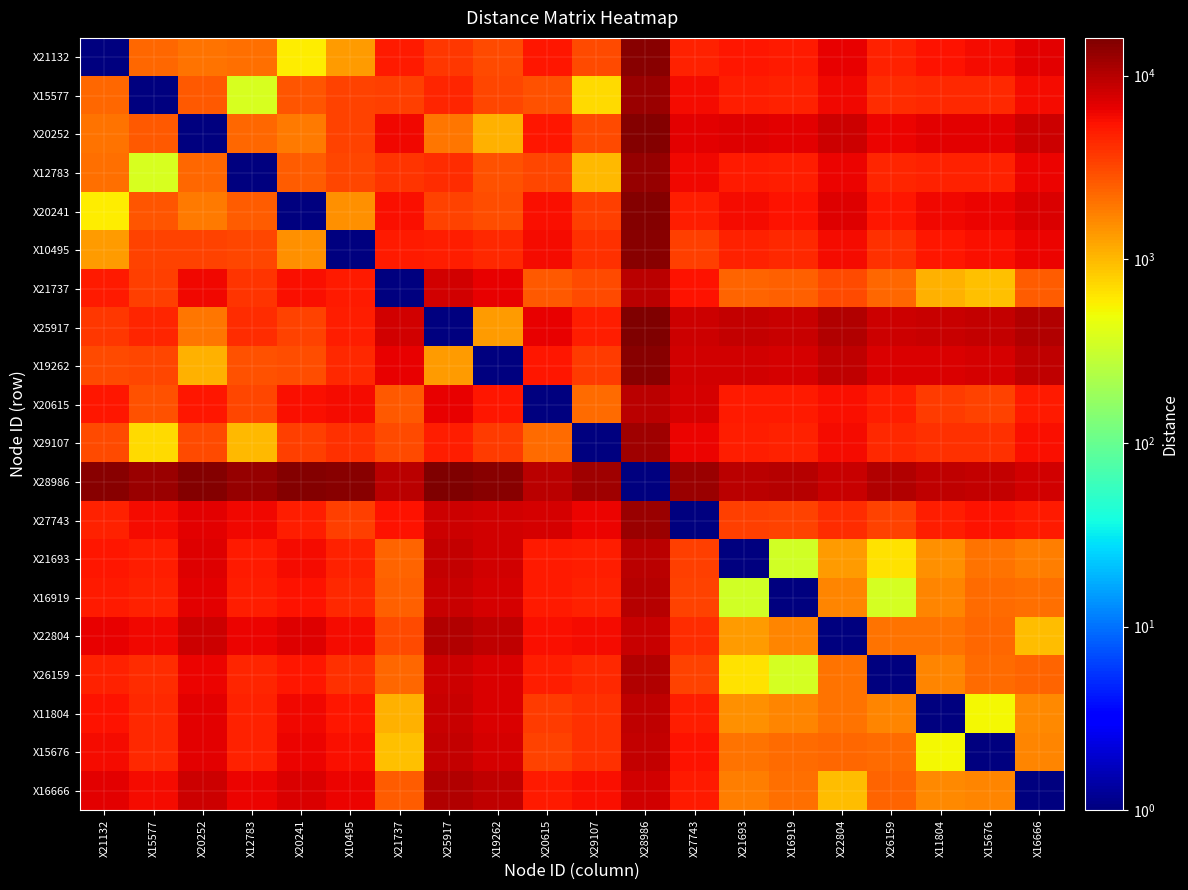

Reading left to right, extract all data points from this chart.

X21132: X21132=1.0	X15577=2333.8	X20252=2035.3	X12783=2143.2	X20241=591.8	X10495=1357.1	X21737=5049.2	X25917=3737.4	X19262=3110.7	X20615=5240.2	X29107=3055.6	X28986=14548.3	X27743=4787.6	X21693=5317.4	X16919=5006.6	X22804=6674.9	X26159=4660.7	X11804=5498.0	X15676=5799.7	X16666=6907.5
X15577: X21132=2333.8	X15577=1.0	X20252=2620.3	X12783=372.1	X20241=2820.3	X10495=3292.0	X21737=3462.9	X25917=4492.4	X19262=3240.0	X20615=2923.3	X29107=722.0	X28986=12558.7	X27743=6008.0	X21693=4831.1	X16919=4629.5	X22804=6049.6	X26159=4272.8	X11804=4284.0	X15676=4379.9	X16666=5887.0
X20252: X21132=2035.3	X15577=2620.3	X20252=1.0	X12783=2250.6	X20241=1883.1	X10495=3346.2	X21737=6062.2	X25917=1943.7	X19262=1077.0	X20615=5186.6	X29107=3150.7	X28986=14963.5	X27743=6810.5	X21693=7013.5	X16919=6739.2	X22804=8342.8	X26159=6376.0	X11804=6798.2	X15676=6957.5	X16666=8362.5
X12783: X21132=2143.2	X15577=372.1	X20252=2250.6	X12783=1.0	X20241=2583.1	X10495=3220.0	X21737=3834.5	X25917=4120.8	X19262=2876.7	X20615=3190.7	X29107=988.8	X28986=12889.7	X27743=6120.0	X21693=5145.7	X16919=4931.5	X22804=6385.4	X26159=4571.1	X11804=4646.4	X15676=4749.9	X16666=6246.5
X20241: X21132=591.8	X15577=2820.3	X20252=1883.1	X12783=2583.1	X20241=1.0	X10495=1513.9	X21737=5640.9	X25917=3357.8	X19262=2941.3	X20615=5743.2	X29107=3539.0	X28986=15139.2	X27743=4973.3	X21693=5837.4	X16919=5518.7	X22804=7192.6	X26159=5181.0	X11804=6078.8	X15676=6387.9	X16666=7465.4
X10495: X21132=1357.1	X15577=3292.0	X20252=3346.2	X12783=3220.0	X20241=1513.9	X10495=1.0	X21737=5108.4	X25917=4854.6	X19262=4420.9	X20615=5993.2	X29107=3968.7	X28986=14408.3	X27743=3468.7	X21693=4676.8	X16919=4340.1	X22804=5994.0	X26159=4042.4	X11804=5264.3	X15676=5670.2	X16666=6433.3
X21737: X21132=5049.2	X15577=3462.9	X20252=6062.2	X12783=3834.5	X20241=5640.9	X10495=5108.4	X21737=1.0	X25917=7955.3	X19262=6681.3	X20615=2624.5	X29107=3119.9	X28986=9503.2	X27743=5567.3	X21693=2414.8	X16919=2477.7	X22804=3079.5	X26159=2323.8	X11804=1056.3	X15676=939.5	X16666=2579.0
X25917: X21132=3737.4	X15577=4492.4	X20252=1943.7	X12783=4120.8	X20241=3357.8	X10495=4854.6	X21737=7955.3	X25917=1.0	X19262=1369.0	X20615=6702.9	X29107=4919.7	X28986=16075.4	X27743=8244.9	X21693=8935.1	X16919=8650.4	X22804=10274.6	X26159=8290.1	X11804=8731.8	X15676=8868.0	X16666=10304.3
X19262: X21132=3110.7	X15577=3240.0	X20252=1077.0	X12783=2876.7	X20241=2941.3	X10495=4420.9	X21737=6681.3	X25917=1369.0	X19262=1.0	X20615=5335.1	X29107=3594.6	X28986=14865.4	X27743=7886.9	X21693=7917.1	X16919=7663.9	X22804=9212.3	X26159=7298.5	X11804=7523.1	X15676=7610.0	X16666=9122.6
X20615: X21132=5240.2	X15577=2923.3	X20252=5186.6	X12783=3190.7	X20241=5743.2	X10495=5993.2	X21737=2624.5	X25917=6702.9	X19262=5335.1	X20615=1.0	X29107=2209.0	X28986=9784.9	X27743=7747.3	X21693=5011.8	X16919=5022.8	X22804=5657.8	X26159=4796.5	X11804=3659.2	X15676=3367.8	X16666=4992.9
X29107: X21132=3055.6	X15577=722.0	X20252=3150.7	X12783=988.8	X20241=3539.0	X10495=3968.7	X21737=3119.9	X25917=4919.7	X19262=3594.6	X20615=2209.0	X29107=1.0	X28986=11911.3	X27743=6462.9	X21693=4834.7	X16919=4681.5	X22804=5949.2	X26159=4344.0	X11804=4051.5	X15676=4058.8	X16666=5655.6
X28986: X21132=14548.3	X15577=12558.7	X20252=14963.5	X12783=12889.7	X20241=15139.2	X10495=14408.3	X21737=9503.2	X25917=16075.4	X19262=14865.4	X20615=9784.9	X29107=11911.3	X28986=1.0	X27743=12392.9	X21693=9797.8	X16919=10138.2	X22804=8563.3	X26159=10402.5	X11804=9167.8	X15676=8802.4	X16666=7999.2
X27743: X21132=4787.6	X15577=6008.0	X20252=6810.5	X12783=6120.0	X20241=4973.3	X10495=3468.7	X21737=5567.3	X25917=8244.9	X19262=7886.9	X20615=7747.3	X29107=6462.9	X28986=12392.9	X27743=1.0	X21693=3536.5	X16919=3291.9	X22804=4253.8	X26159=3303.2	X11804=4967.6	X15676=5487.0	X16666=5135.2
X21693: X21132=5317.4	X15577=4831.1	X20252=7013.5	X12783=5145.7	X20241=5837.4	X10495=4676.8	X21737=2414.8	X25917=8935.1	X19262=7917.1	X20615=5011.8	X29107=4834.7	X28986=9797.8	X27743=3536.5	X21693=1.0	X16919=340.4	X22804=1357.4	X26159=656.8	X11804=1524.3	X15676=2018.5	X16666=1816.2
X16919: X21132=5006.6	X15577=4629.5	X20252=6739.2	X12783=4931.5	X20241=5518.7	X10495=4340.1	X21737=2477.7	X25917=8650.4	X19262=7663.9	X20615=5022.8	X29107=4681.5	X28986=10138.2	X27743=3291.9	X21693=340.4	X16919=1.0	X22804=1674.8	X26159=365.4	X11804=1691.9	X15676=2205.8	X16666=2153.5
X22804: X21132=6674.9	X15577=6049.6	X20252=8342.8	X12783=6385.4	X20241=7192.6	X10495=5994.0	X21737=3079.5	X25917=10274.6	X19262=9212.3	X20615=5657.8	X29107=5949.2	X28986=8563.3	X27743=4253.8	X21693=1357.4	X16919=1674.8	X22804=1.0	X26159=2014.2	X11804=2023.3	X15676=2300.2	X16666=976.8
X26159: X21132=4660.7	X15577=4272.8	X20252=6376.0	X12783=4571.1	X20241=5181.0	X10495=4042.4	X21737=2323.8	X25917=8290.1	X19262=7298.5	X20615=4796.5	X29107=4344.0	X28986=10402.5	X27743=3303.2	X21693=656.8	X16919=365.4	X22804=2014.2	X26159=1.0	X11804=1676.9	X15676=2197.0	X16666=2403.3
X11804: X21132=5498.0	X15577=4284.0	X20252=6798.2	X12783=4646.4	X20241=6078.8	X10495=5264.3	X21737=1056.3	X25917=8731.8	X19262=7523.1	X20615=3659.2	X29107=4051.5	X28986=9167.8	X27743=4967.6	X21693=1524.3	X16919=1691.9	X22804=2023.3	X26159=1676.9	X11804=1.0	X15676=520.5	X16666=1608.3
X15676: X21132=5799.7	X15577=4379.9	X20252=6957.5	X12783=4749.9	X20241=6387.9	X10495=5670.2	X21737=939.5	X25917=8868.0	X19262=7610.0	X20615=3367.8	X29107=4058.8	X28986=8802.4	X27743=5487.0	X21693=2018.5	X16919=2205.8	X22804=2300.2	X26159=2197.0	X11804=520.5	X15676=1.0	X16666=1667.6
X16666: X21132=6907.5	X15577=5887.0	X20252=8362.5	X12783=6246.5	X20241=7465.4	X10495=6433.3	X21737=2579.0	X25917=10304.3	X19262=9122.6	X20615=4992.9	X29107=5655.6	X28986=7999.2	X27743=5135.2	X21693=1816.2	X16919=2153.5	X22804=976.8	X26159=2403.3	X11804=1608.3	X15676=1667.6	X16666=1.0